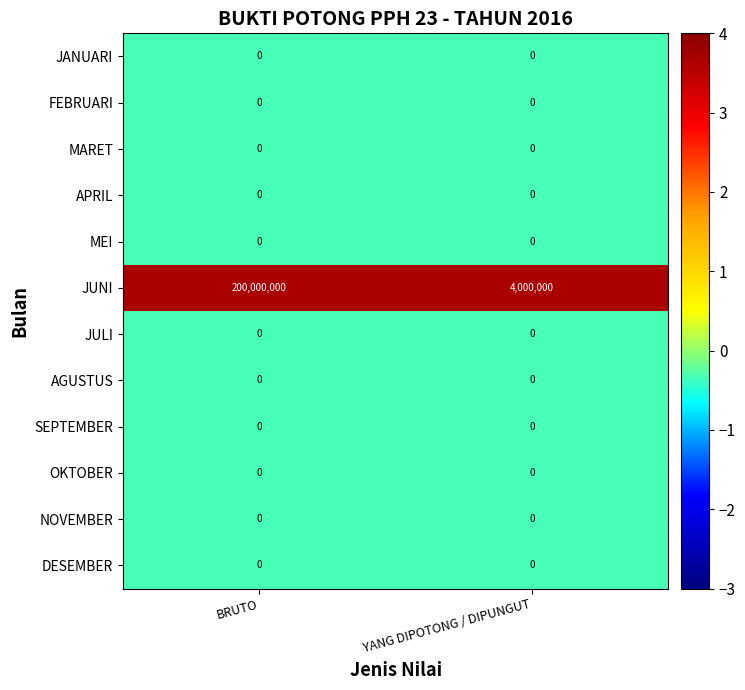

At how many categories does at least one series exceed 0?

2